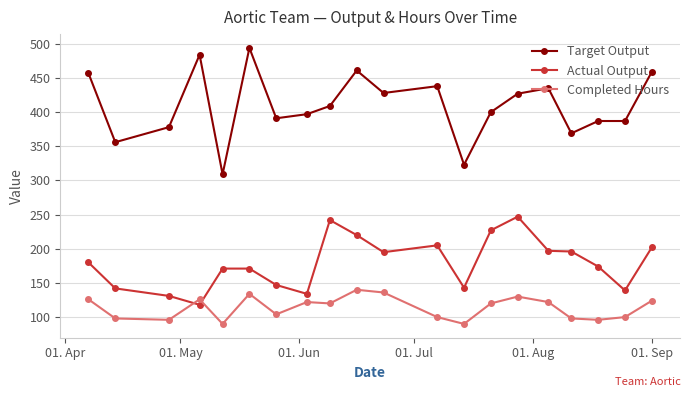

Rank the series by their maximum value, from highest to lowest.

Target Output, Actual Output, Completed Hours